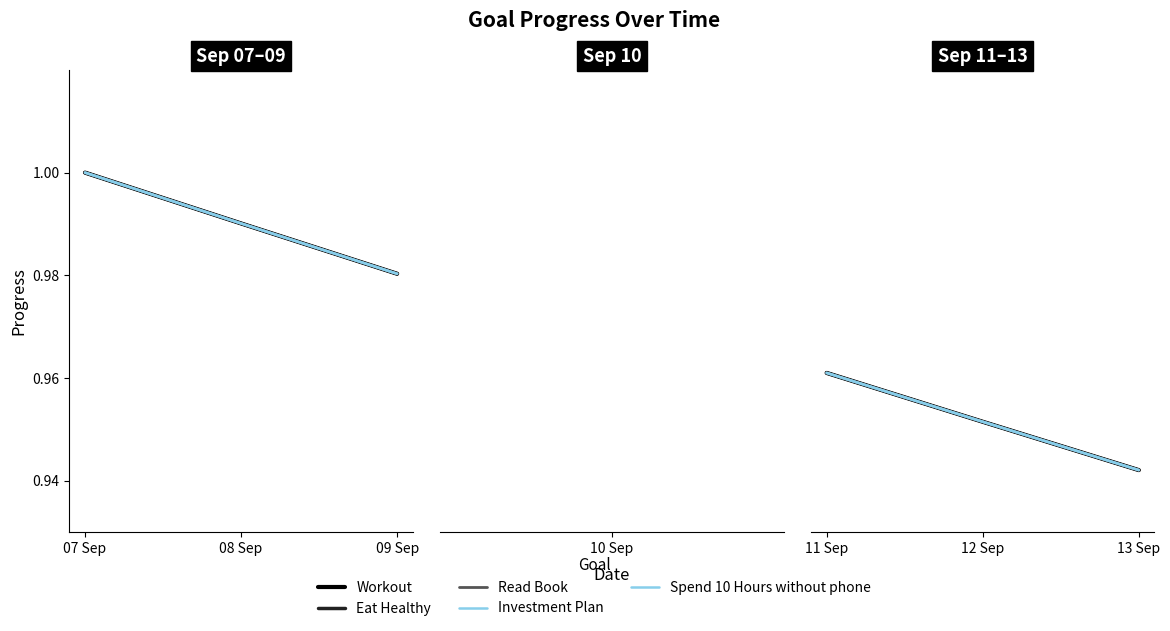

The value of Investment Plan at 11 Sep is 1.0. True or false?

True